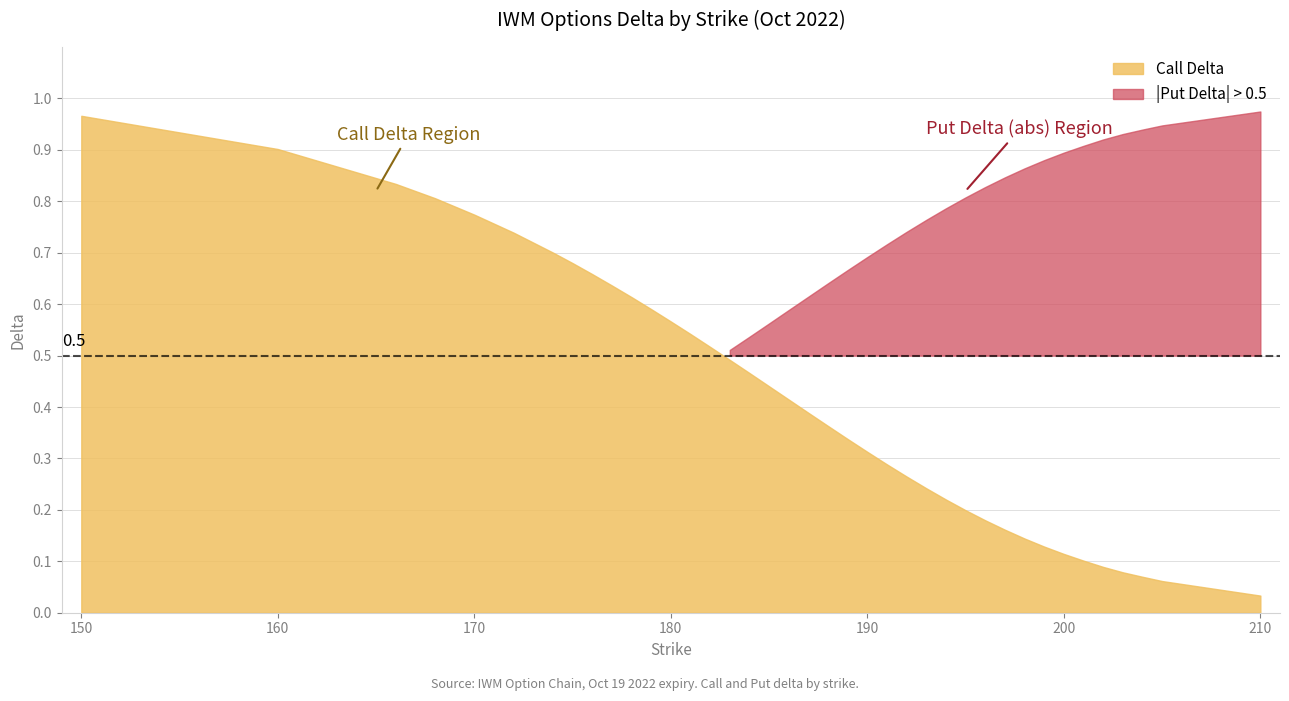

What is the value of the Put Delta (abs) point at the 37th from the left?

0.9